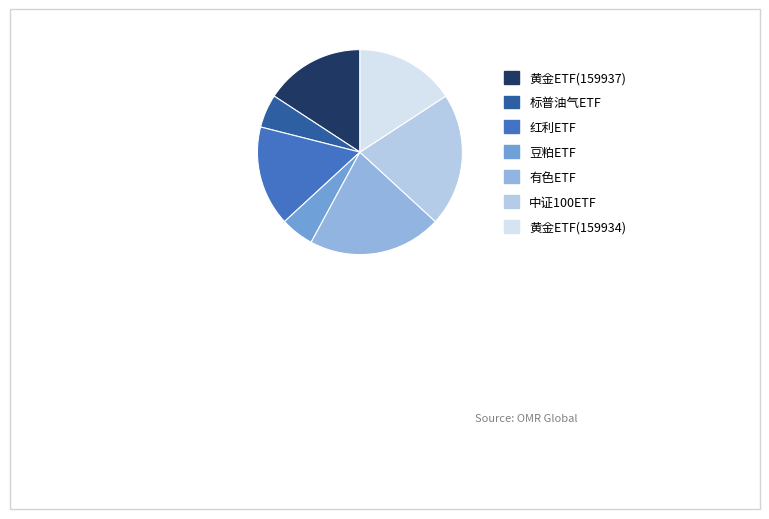

Do 红利ETF and 黄金ETF(159937) together represent more than half of the pie?

No